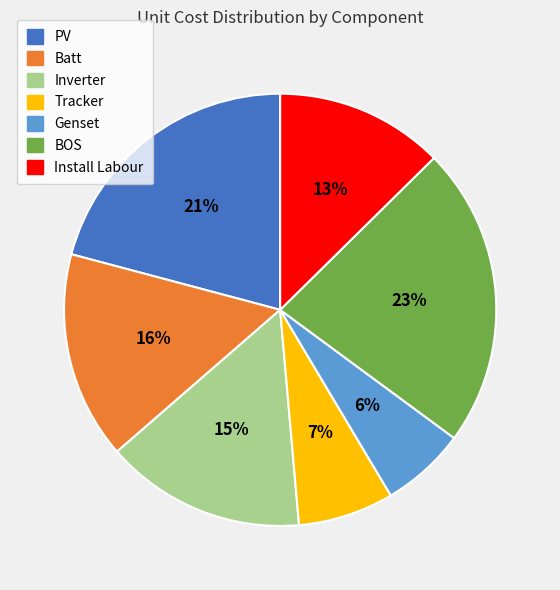

Is it true that Tracker is 16% of the pie?

False